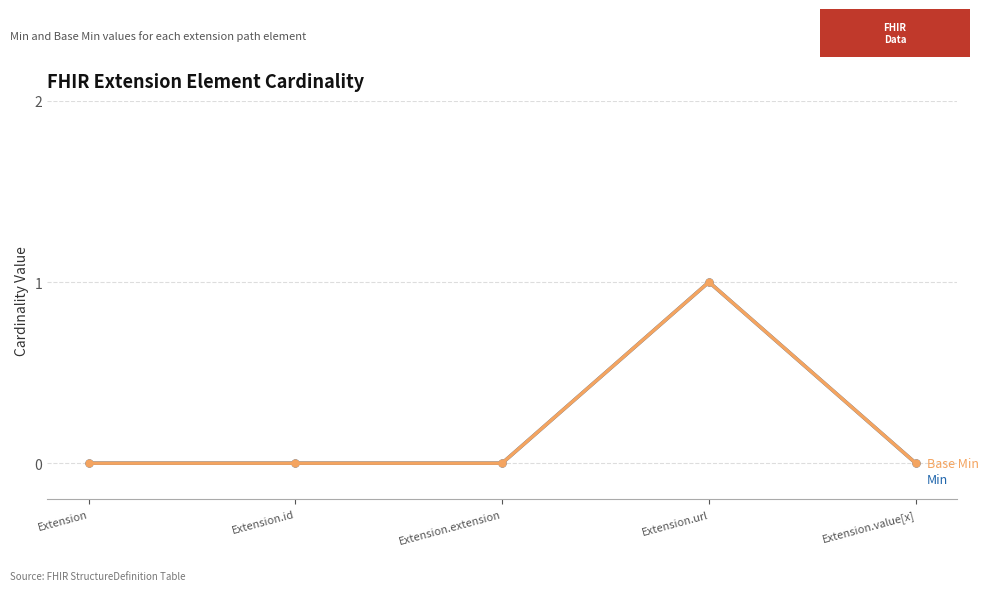

What is the label of the 3rd point from the right?

Extension.extension